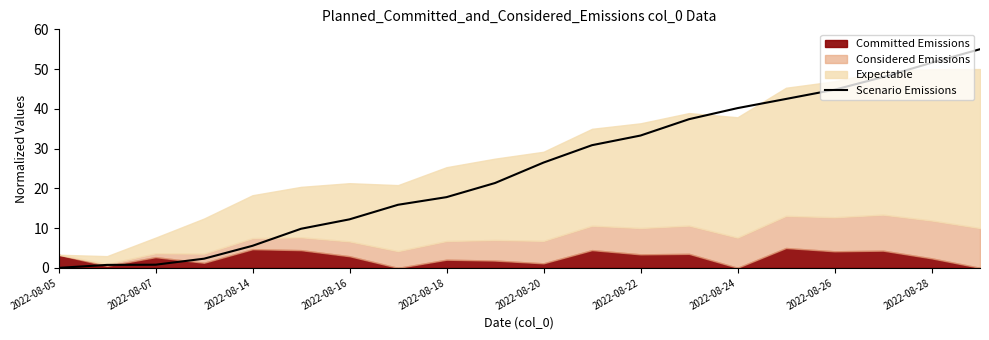

What is the change in value from 11 to 13?

+6.5